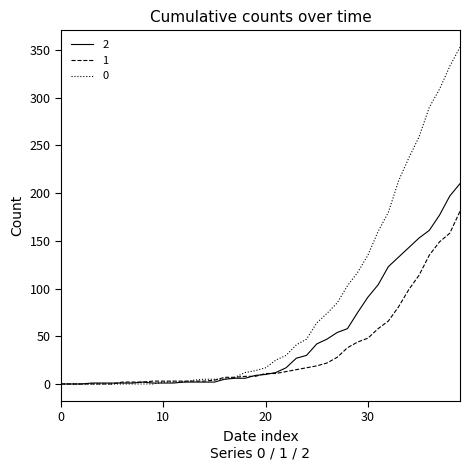

List the series in order of their overall mean, highest first.

0, 2, 1